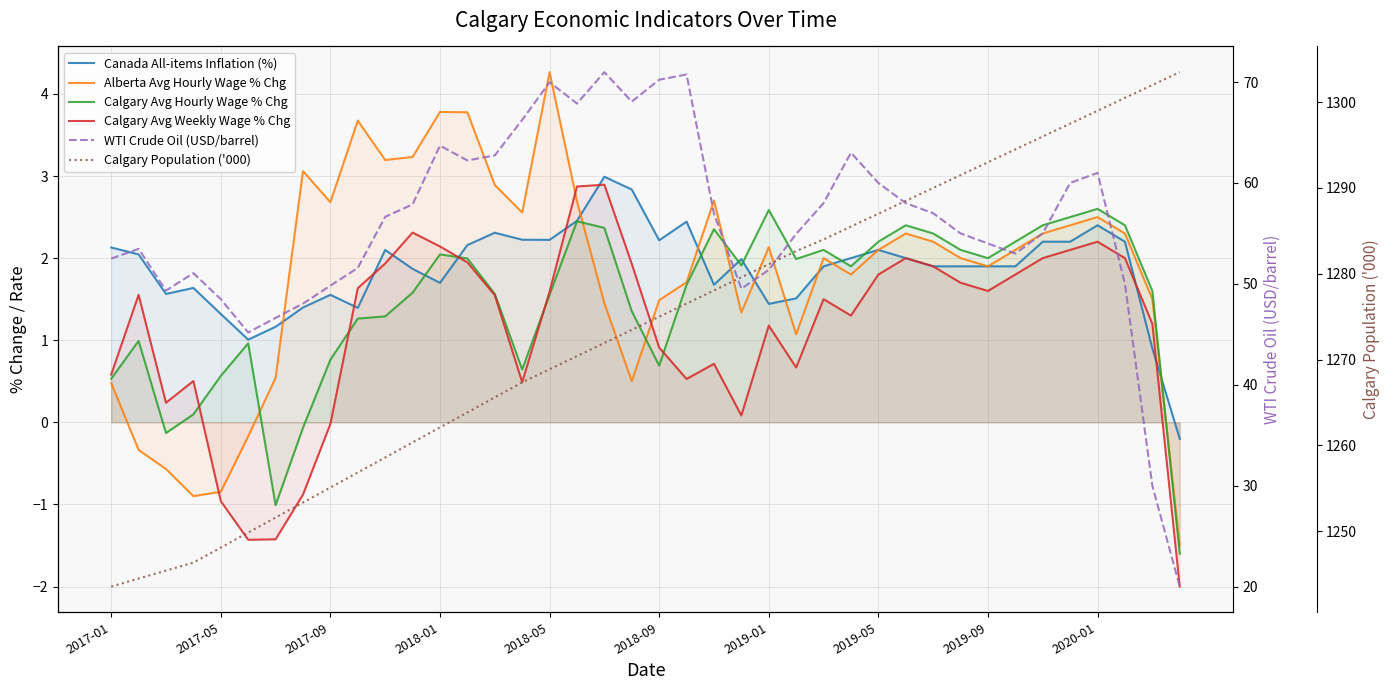

How many data points does each series have?

40